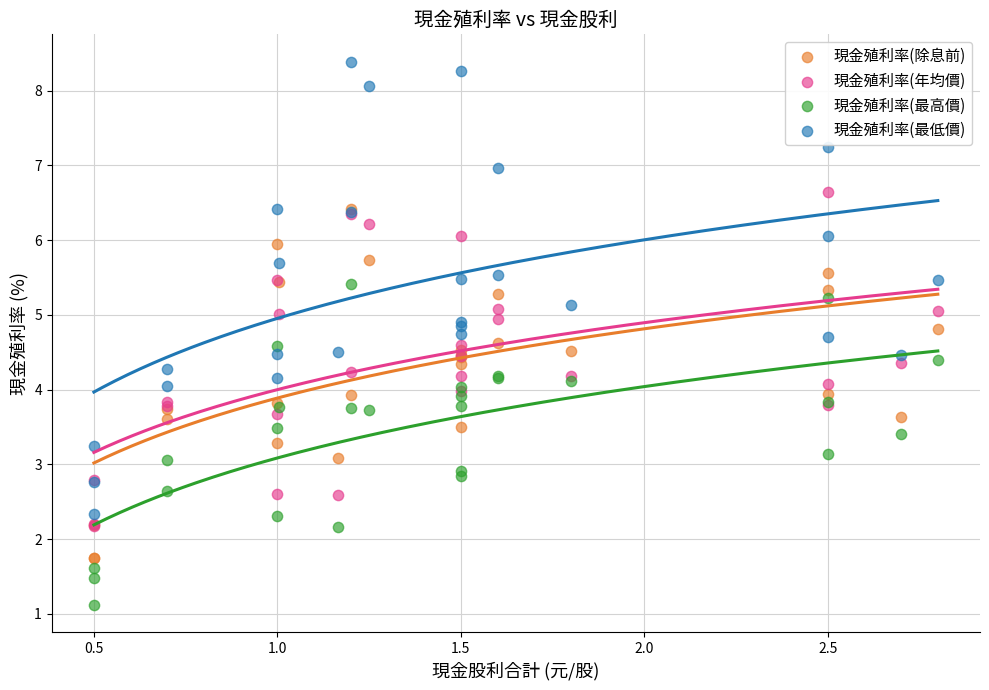

Which series reaches the maximum Y coordinate?

現金殖利率(最低價)